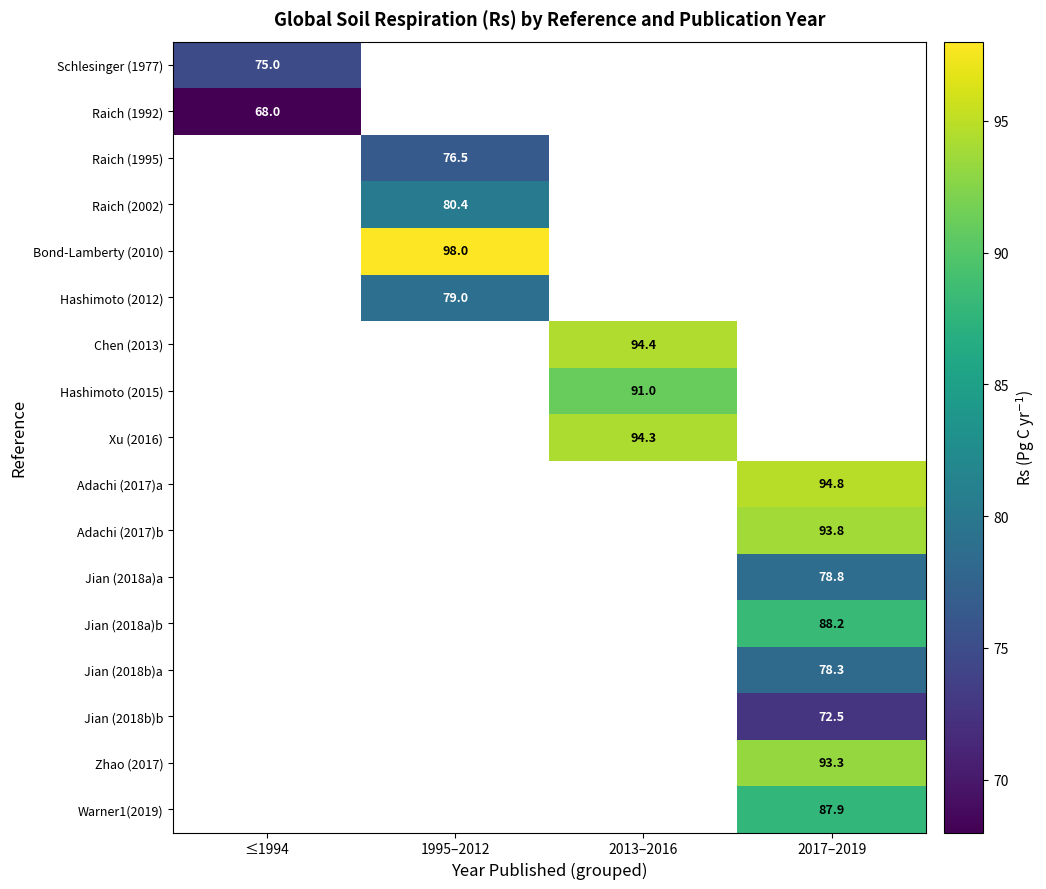

Is it true that Adachi (2017)a equals 130.3 at 2017–2019?

False